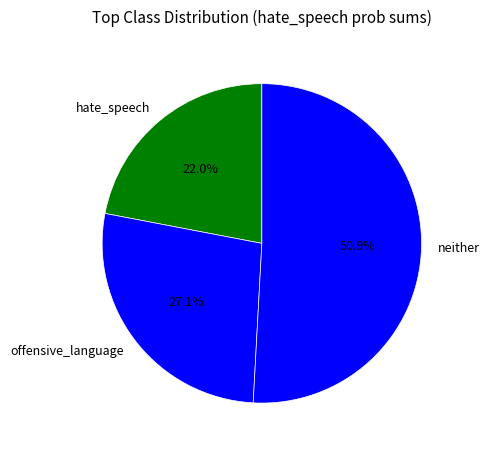

How many slices are in this pie chart?

3